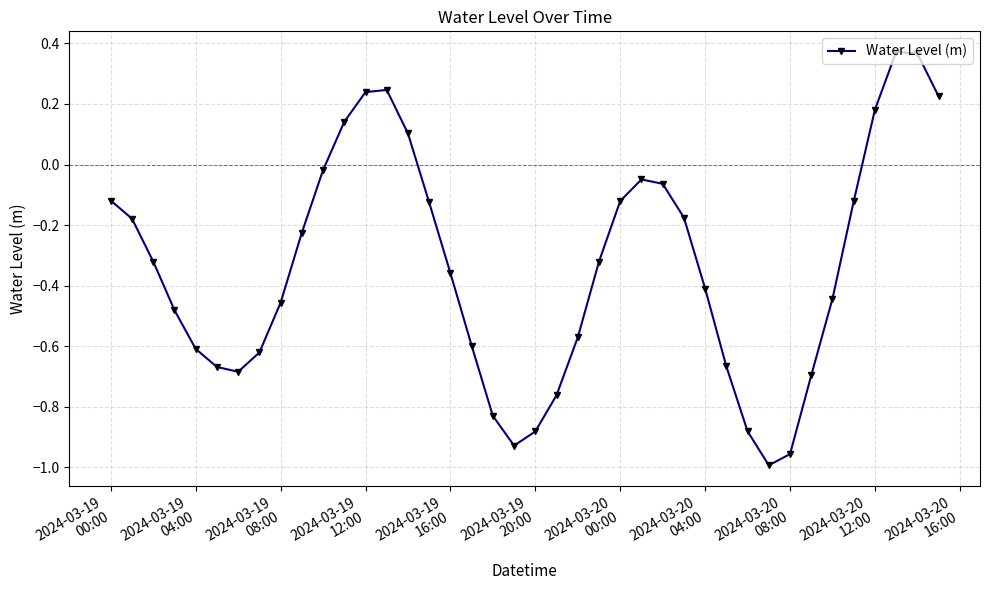

What is the difference between the maximum and minimum values?

1.4